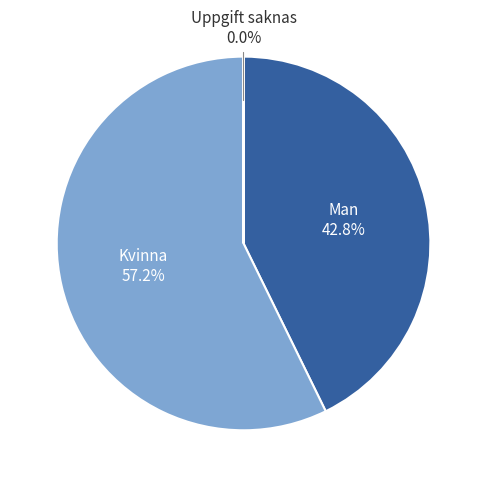

Is there any slice that represents more than half of the pie?

Yes